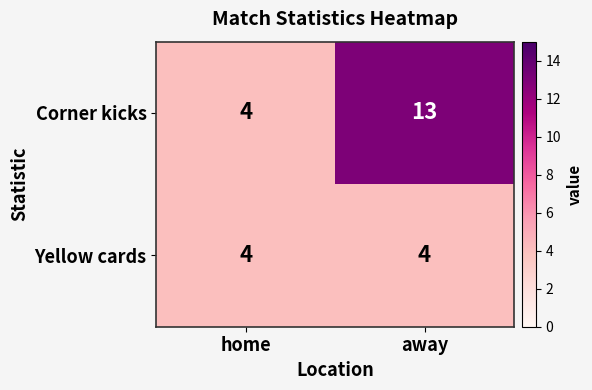

Which series has the largest total across all categories?

Corner kicks